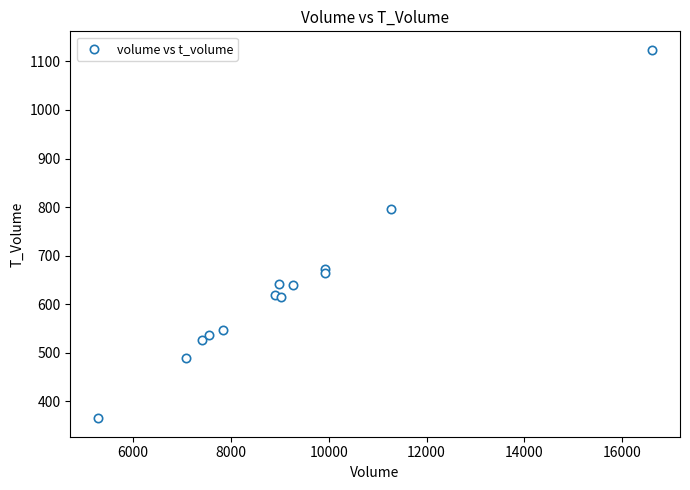

What Y value in the scatter plot is closest to 744?

797